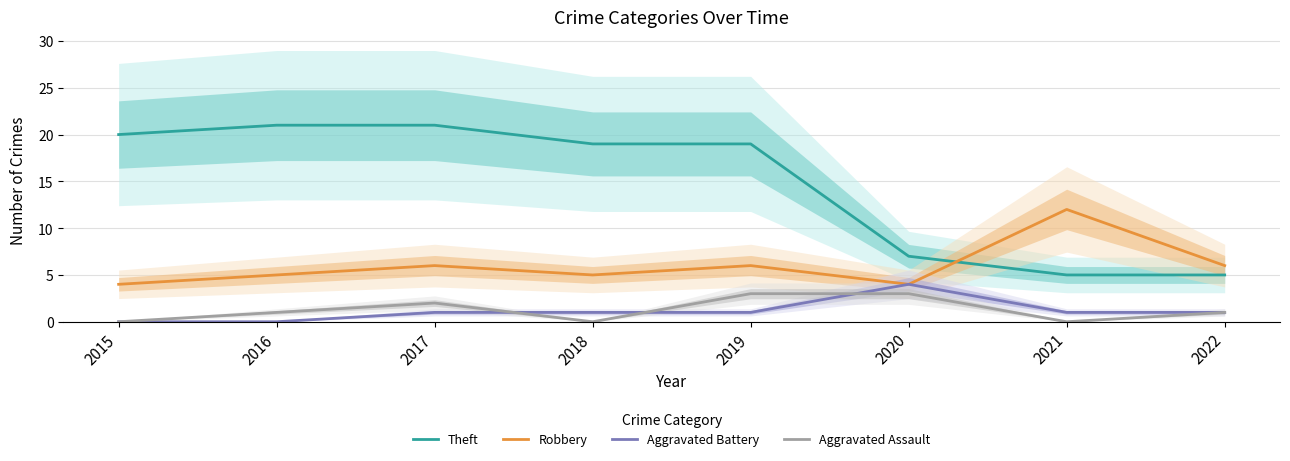

Reading right to left, list all the values displayed in this chart.

Theft: 2022=5	2021=5	2020=7	2019=19	2018=19	2017=21	2016=21	2015=20
Robbery: 2022=6	2021=12	2020=4	2019=6	2018=5	2017=6	2016=5	2015=4
Aggravated Battery: 2022=1	2021=1	2020=4	2019=1	2018=1	2017=1	2016=0	2015=0
Aggravated Assault: 2022=1	2021=0	2020=3	2019=3	2018=0	2017=2	2016=1	2015=0